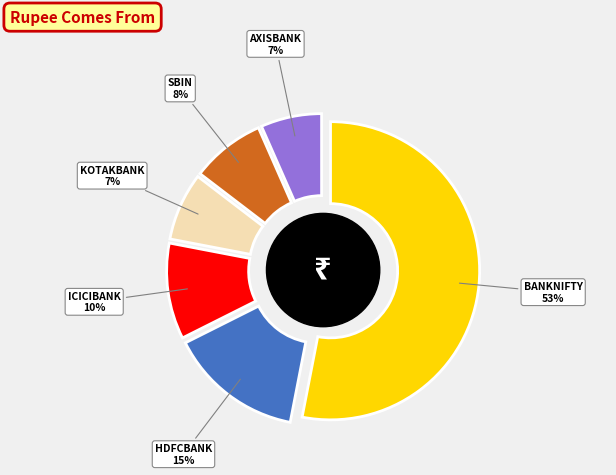

How much of the chart is everything except KOTAKBANK?

92.6%